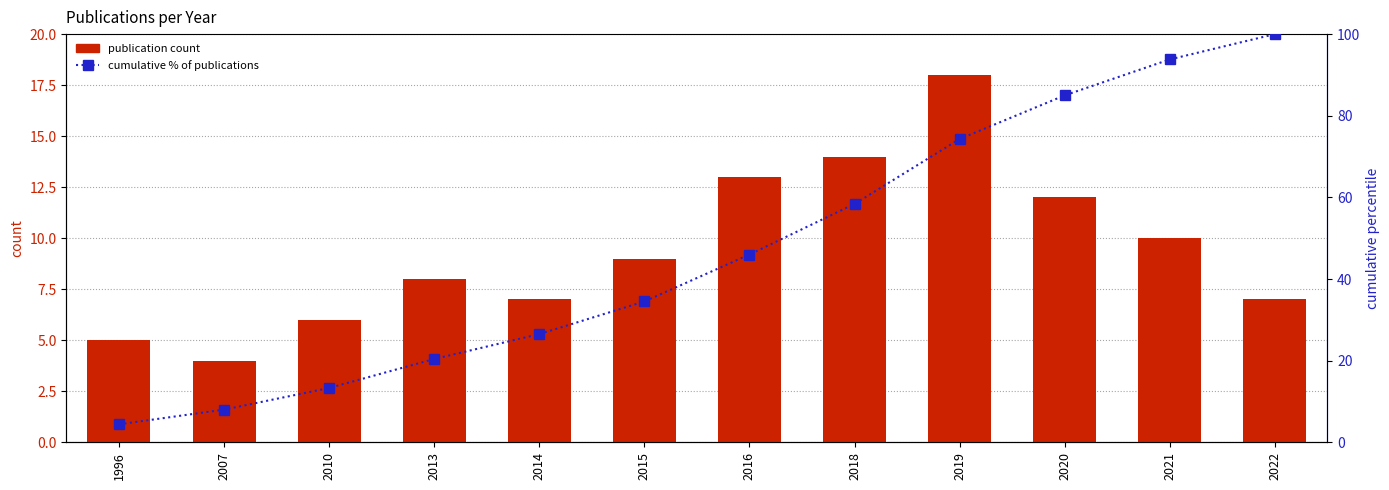

What is the value of the publication count bar at the 10th from the left?

12.0